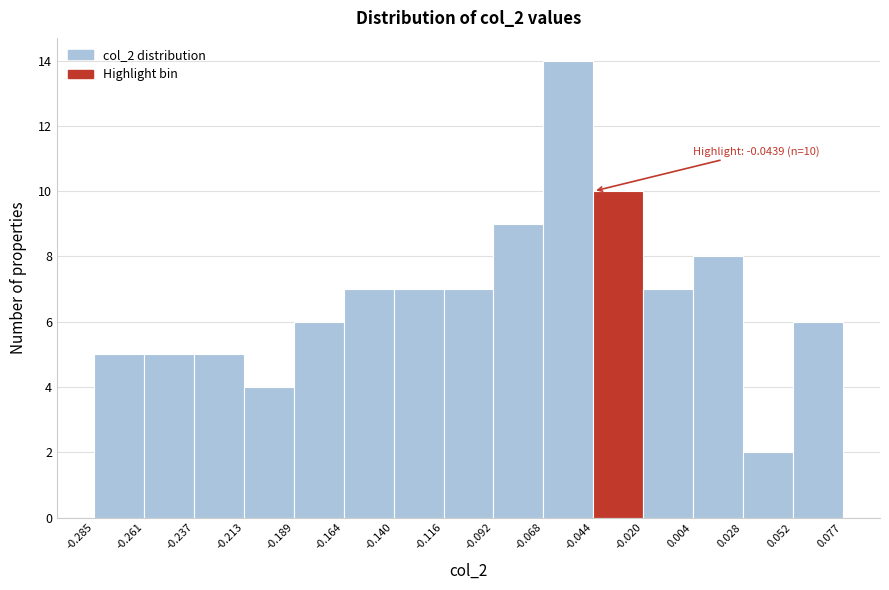

Which range on the x-axis has the tallest bar?

-0.068 to -0.044